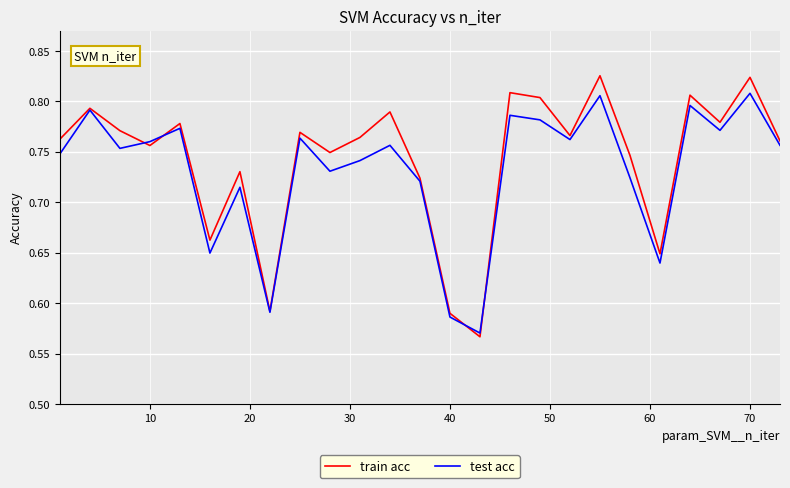

How many lines are shown in the chart?

2